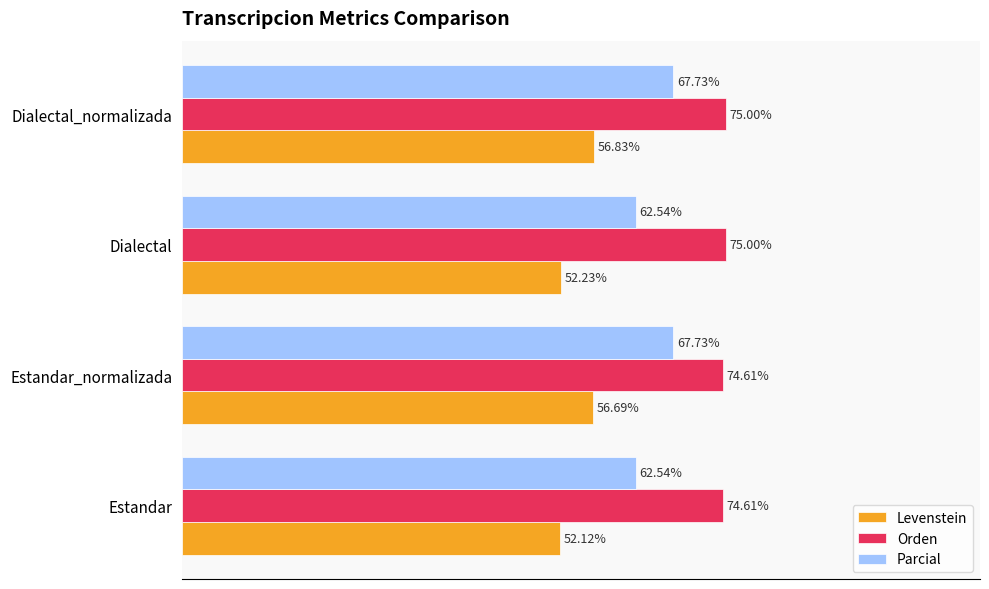

Which series has the widest spread of values?

Parcial